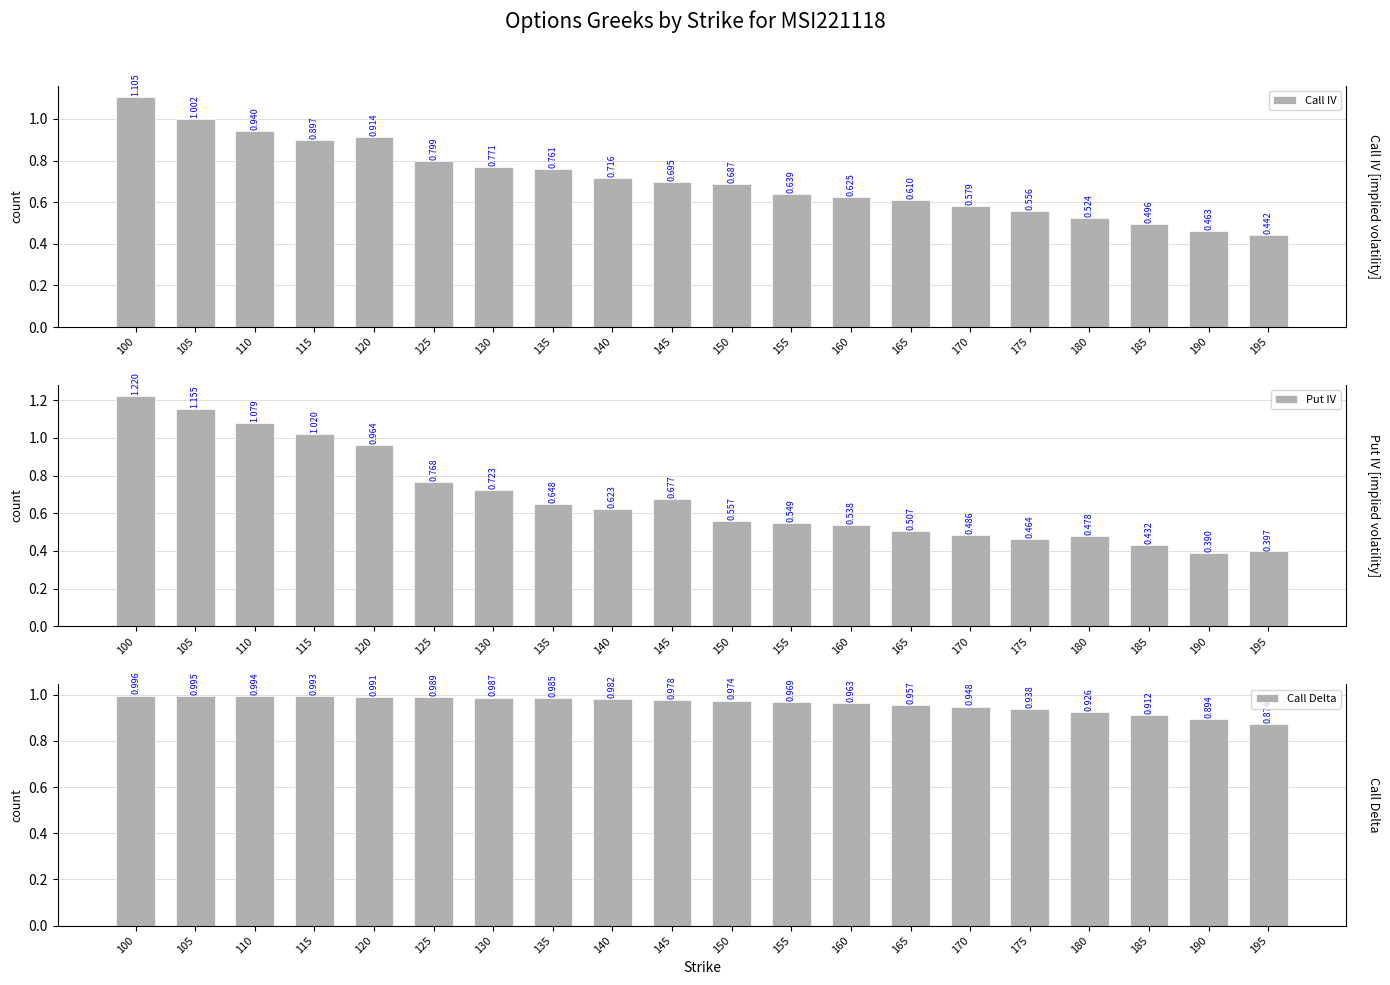

List the series in order of their peak value, lowest first.

Call Delta, Call IV, Put IV